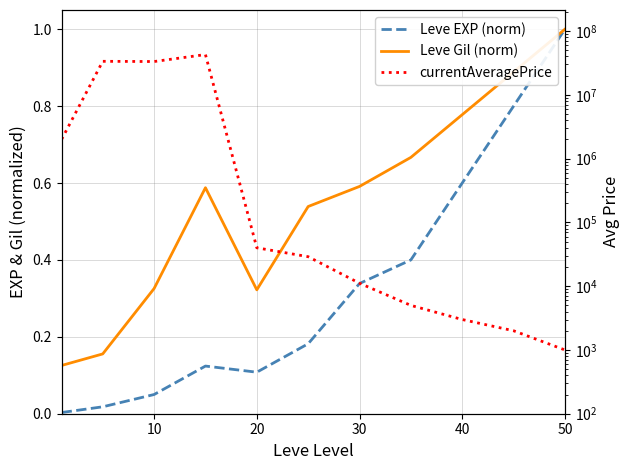

Which series has the largest total across all categories?

currentAveragePrice